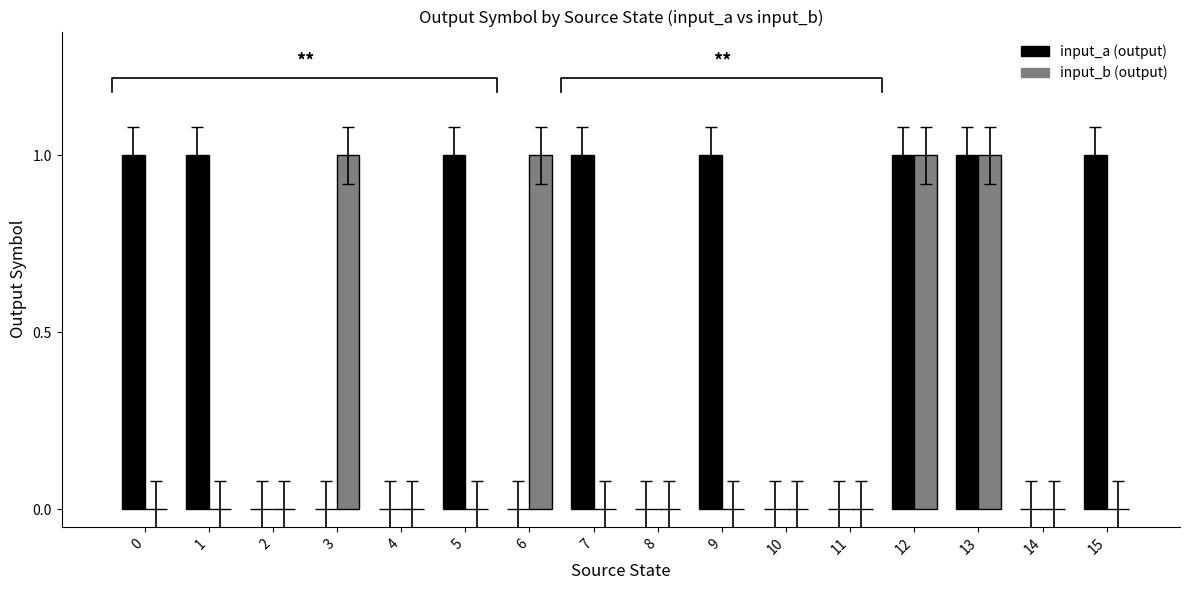

Rank the series by their maximum value, from lowest to highest.

input_a (output), input_b (output)